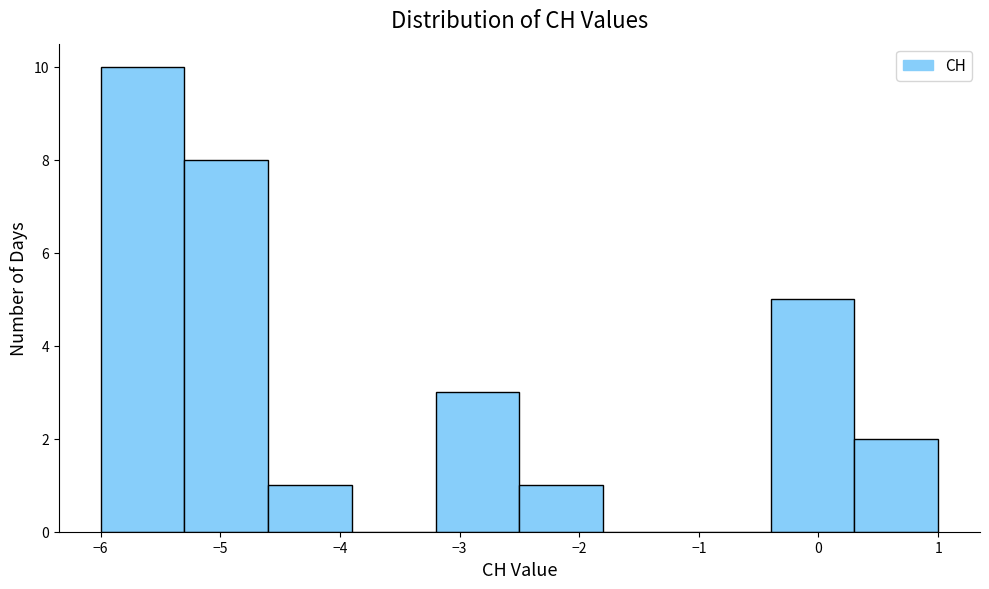

Reading left to right, transcribe this chart: for each bar, give the range it covers on the x-axis and its height. The values are not printed on the chart, so give them approximately, as read against the axis.

-6.0 to -5.3: 10
-5.3 to -4.6: 8
-4.6 to -3.9: 1
-3.9 to -3.2: 0
-3.2 to -2.5: 3
-2.5 to -1.8: 1
-1.8 to -1.1: 0
-1.1 to -0.4: 0
-0.4 to 0.3: 5
0.3 to 1.0: 2